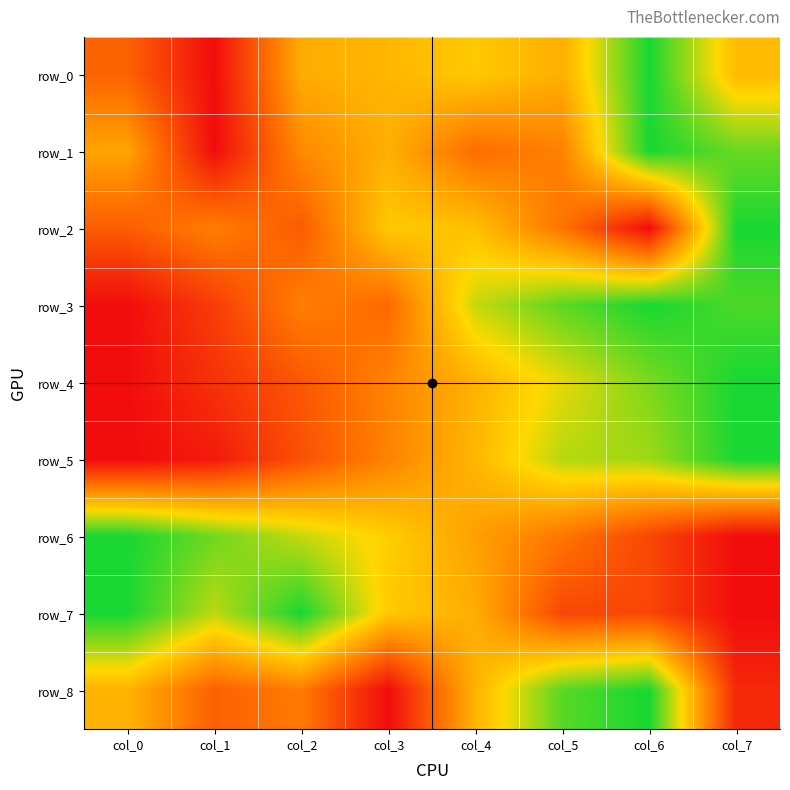

True or false: row_8 has a value of 1.8 at col_6.

False